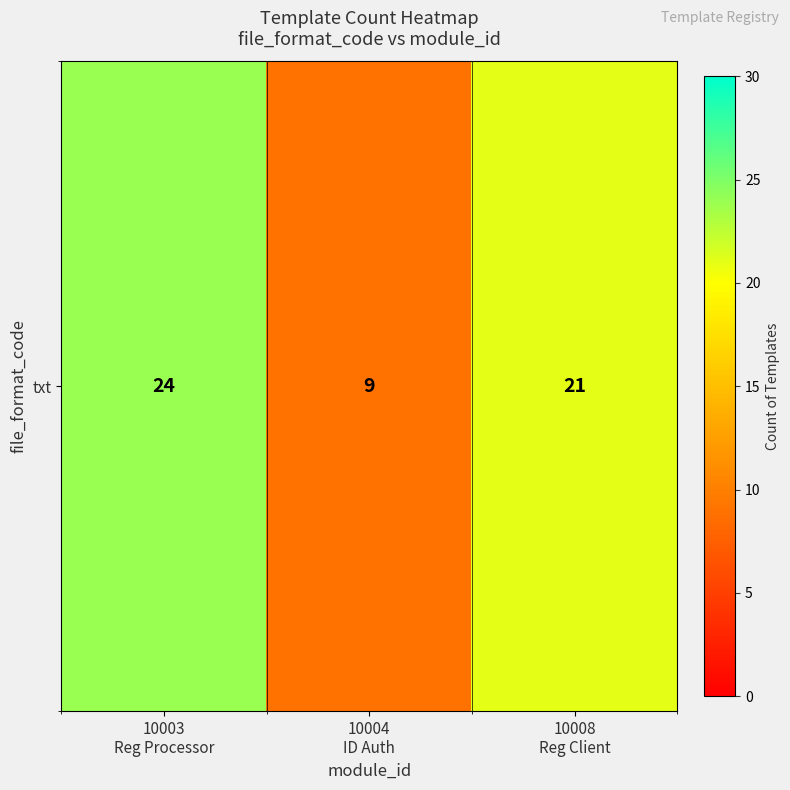

List the labels in order of value, largest first.

10003
Reg Processor, 10008
Reg Client, 10004
ID Auth